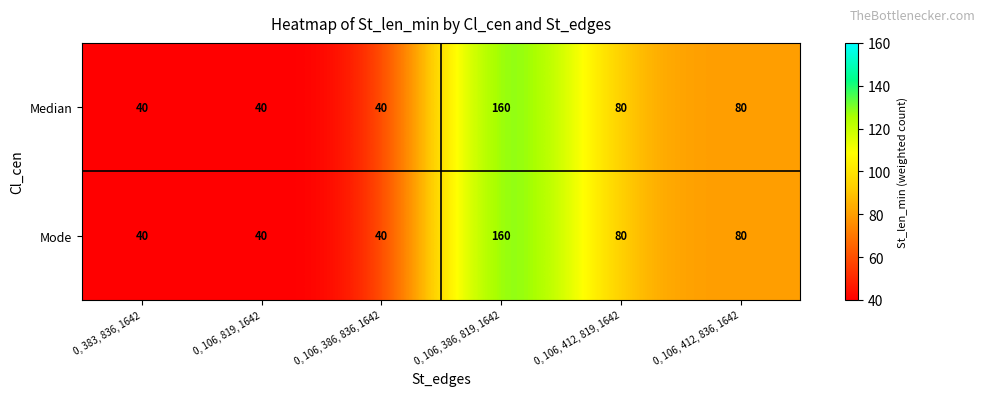

The Median series shows 62 at 0, 106, 819, 1642. True or false?

False